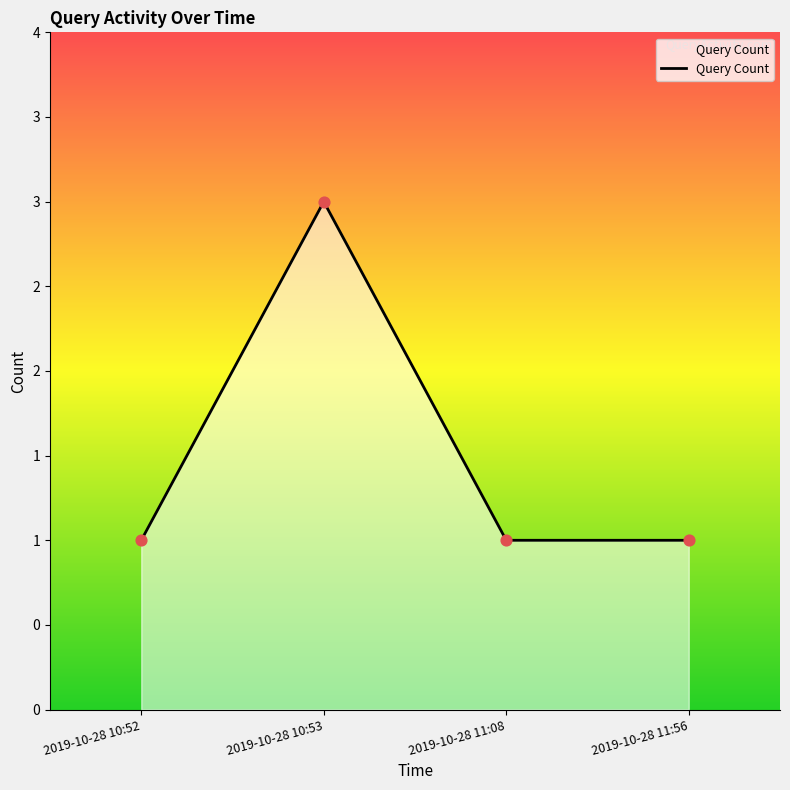

Which has a higher value, 2019-10-28 10:53 or 2019-10-28 11:56?

2019-10-28 10:53